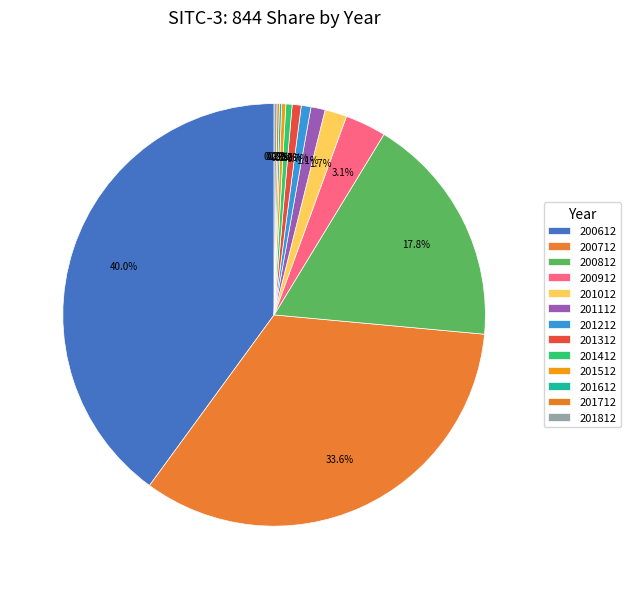

Which slice is the largest?

200612